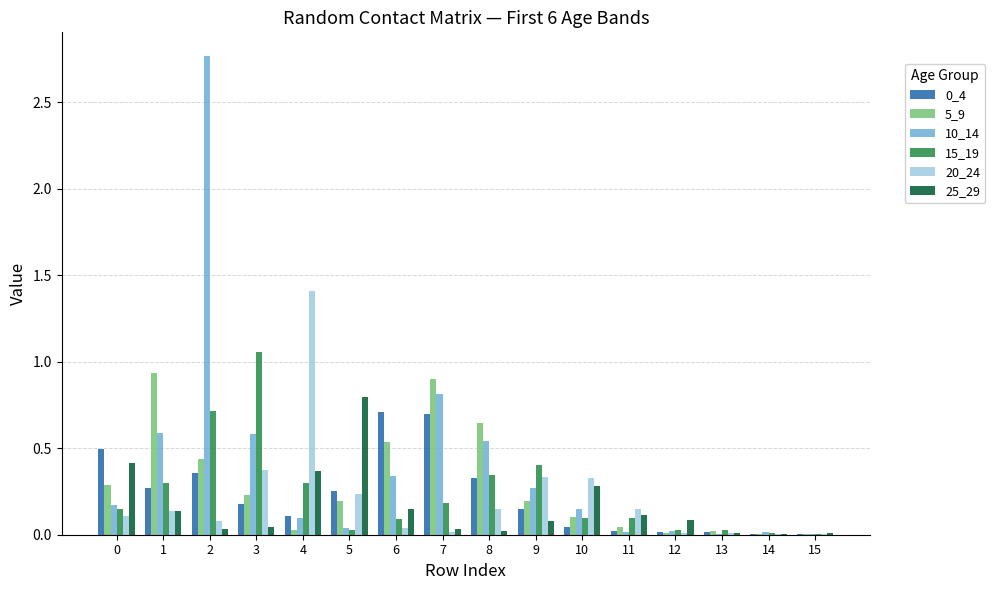

Is the value of 20_24 at 9 greater than the value of 10_14 at 10?

Yes